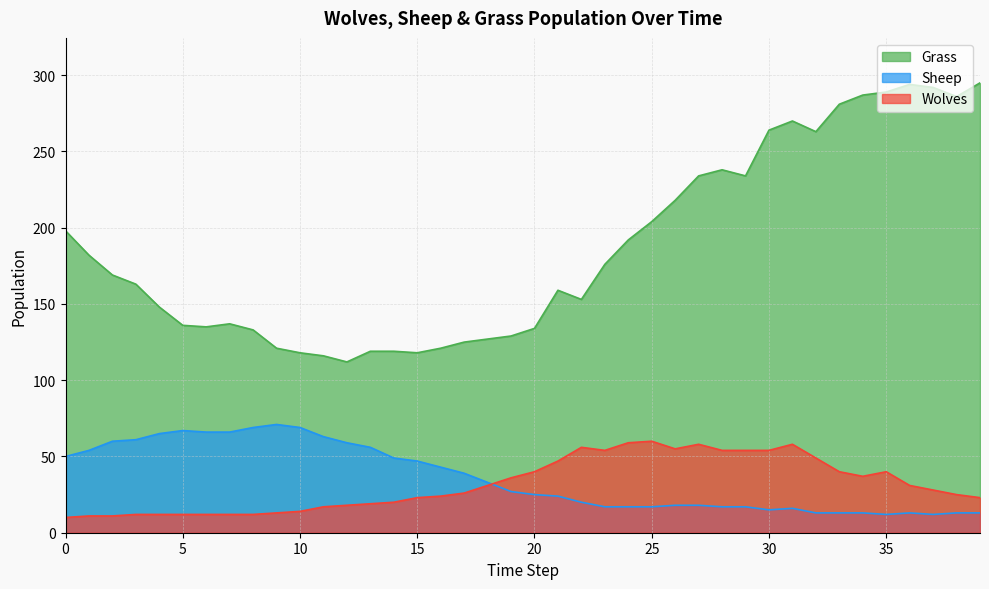

In Sheep, how many points are lower than both neighbors (excluding endpoints)?

3